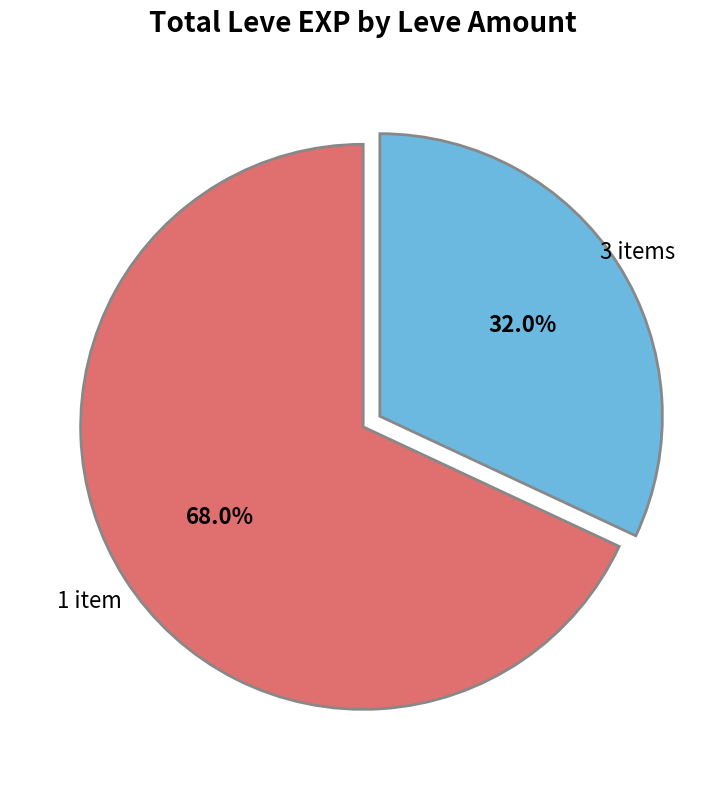

Which slice is the largest?

1 item